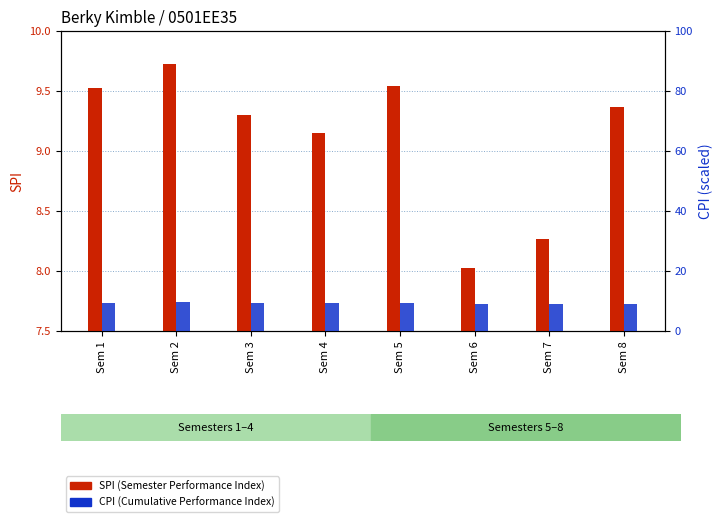

What are all the series names shown in the legend?

SPI, CPI